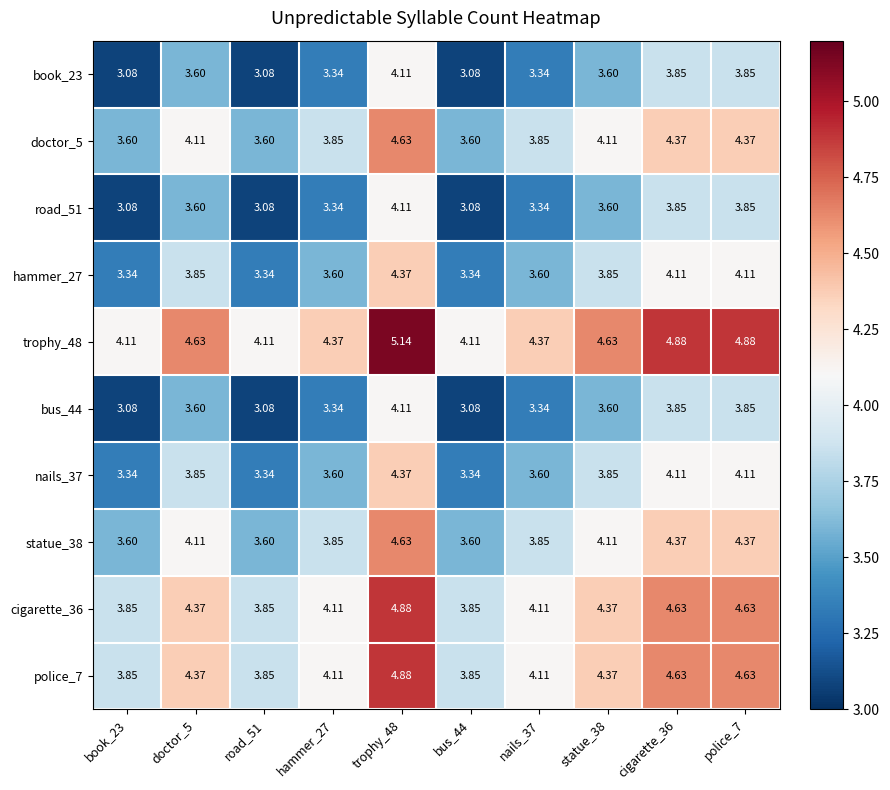

Is the value of cigarette_36 at doctor_5 greater than the value of statue_38 at trophy_48?

No